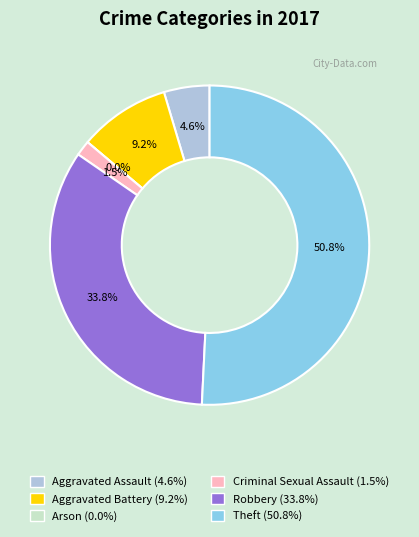

How many segments does this pie chart have?

6